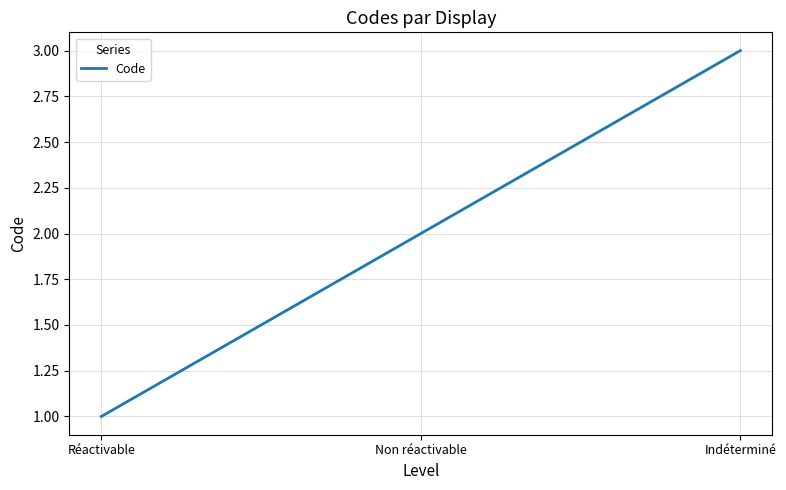

The chart shows a value of 2 at Non réactivable. True or false?

True